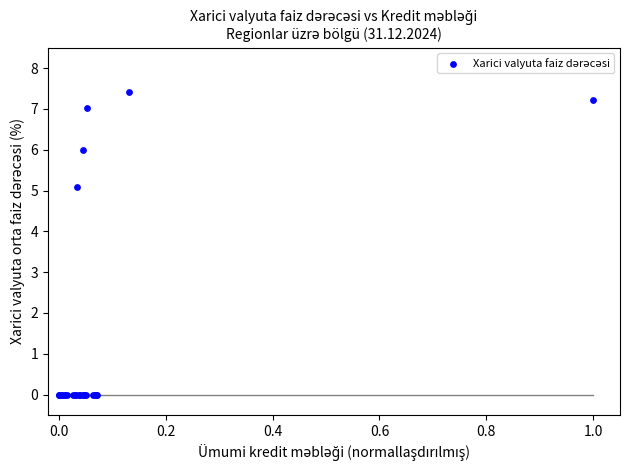

What Y value in the scatter plot is closest to 3?

5.1